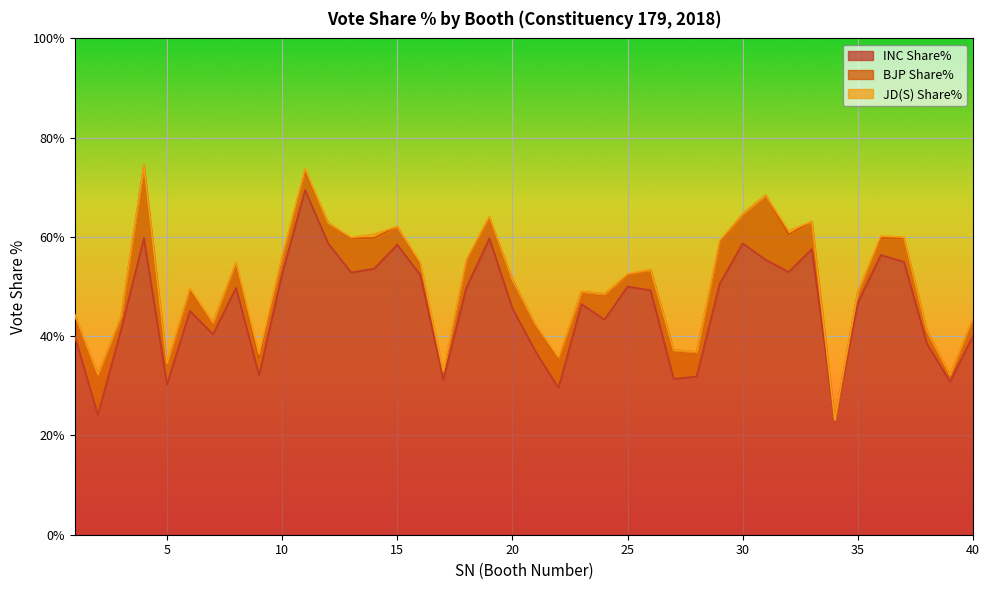

Which category has the lowest value across all series?

2